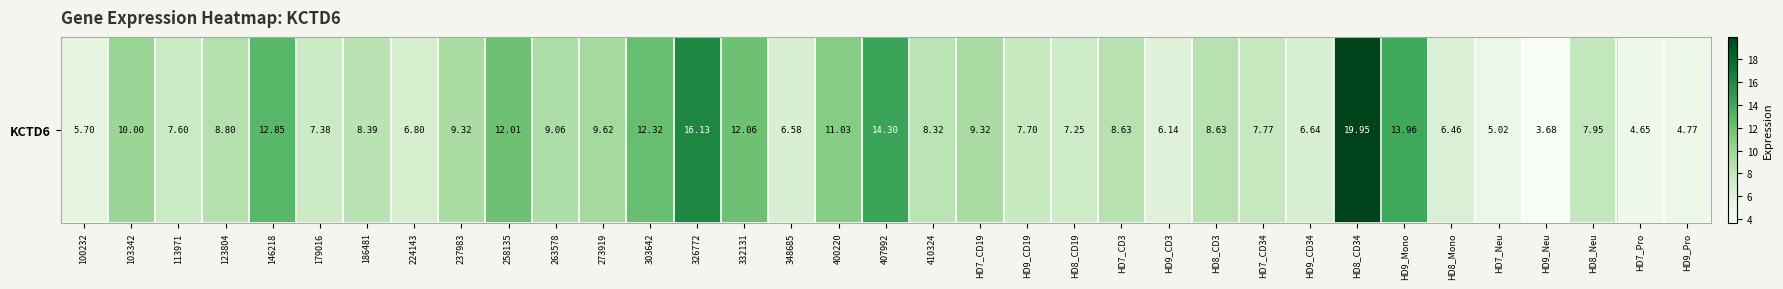

Approximately how many times larger is the value at HD7_Pro compared to HD7_CD19?

0.5